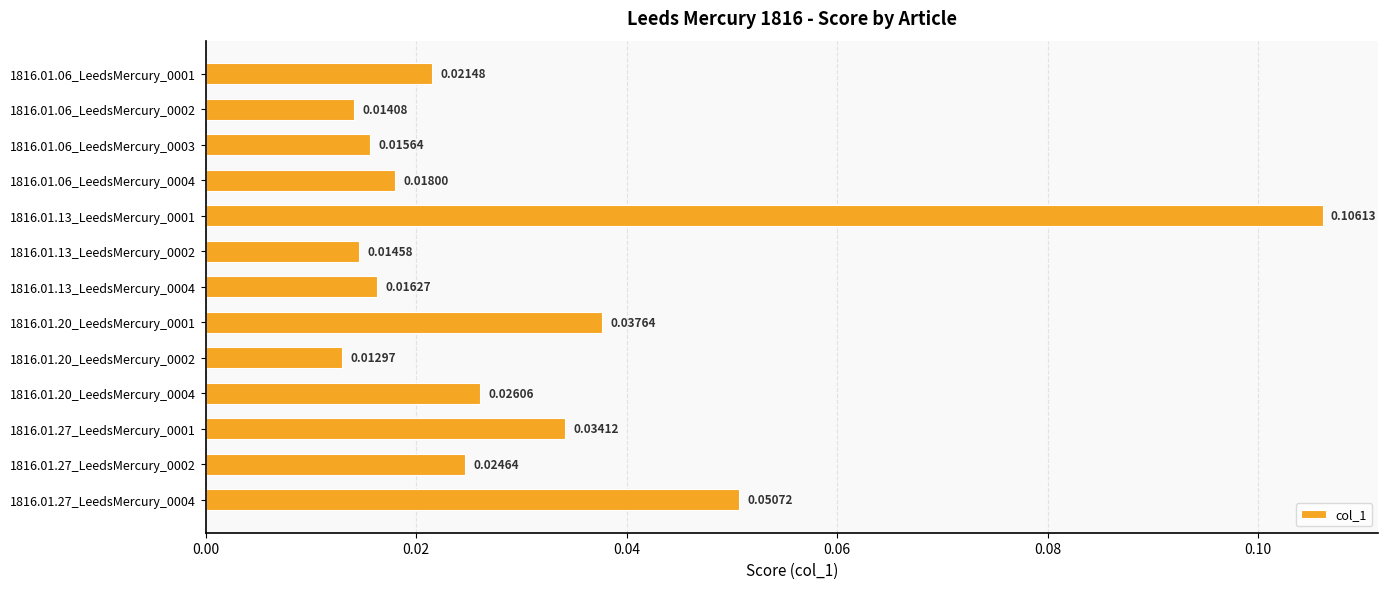

Which has a higher value, 1816.01.27_LeedsMercury_0004 or 1816.01.06_LeedsMercury_0001?

1816.01.27_LeedsMercury_0004